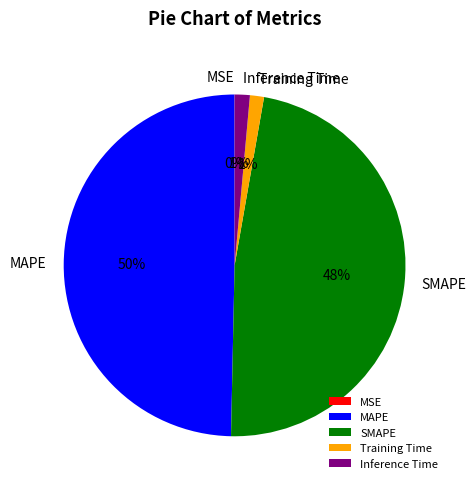

To the nearest percent, what portion does SMAPE represent?

48%